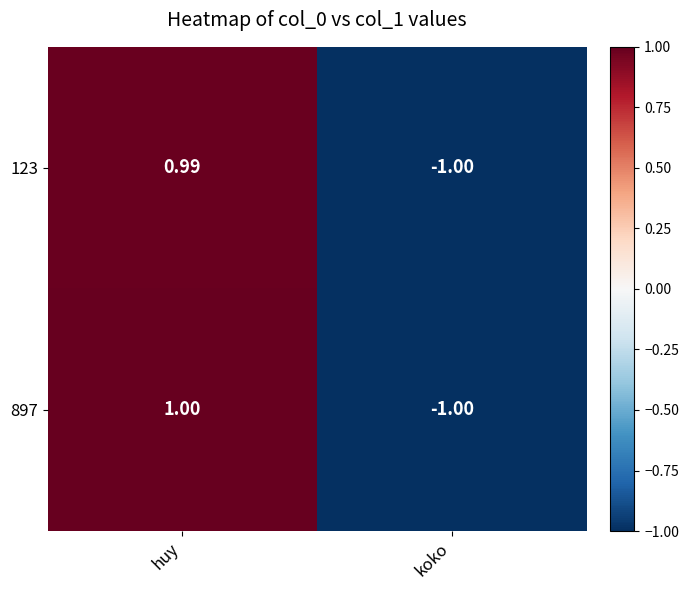

Which category has the lowest value across all series?

koko